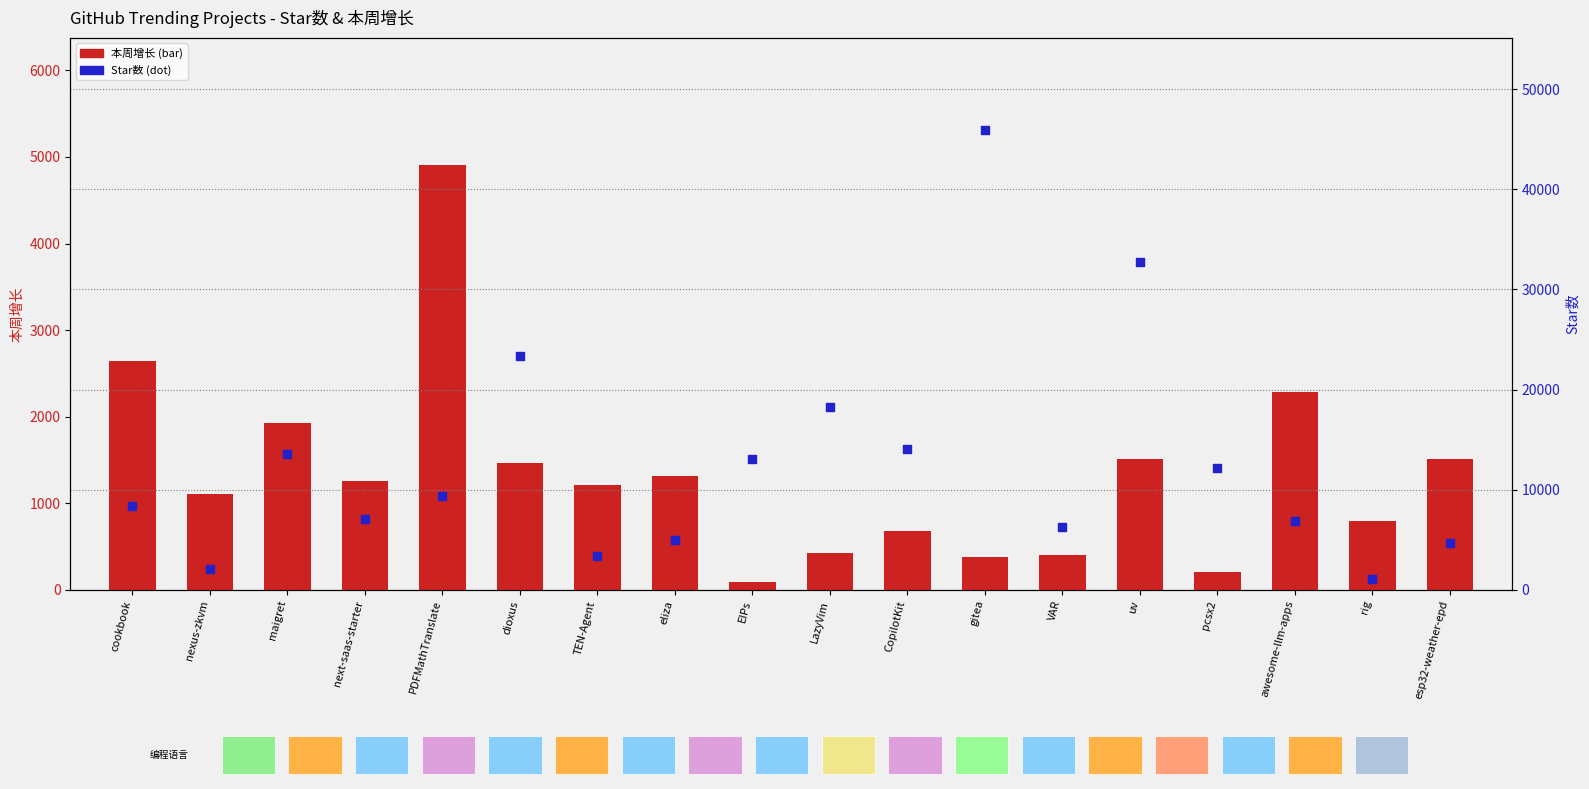

At how many categories does at least one series exceed 9432?

8